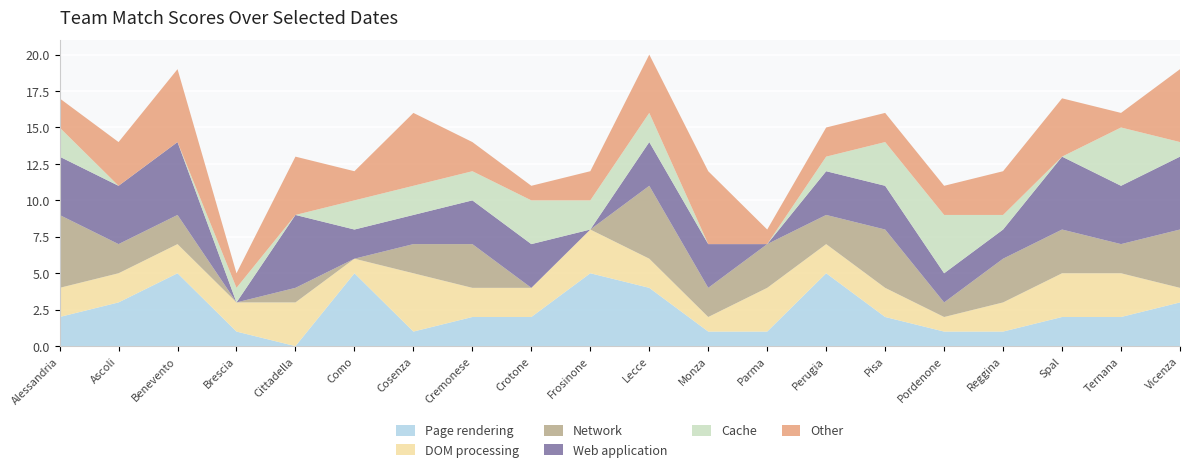

Is it true that Page rendering equals 2 at Ascoli?

False